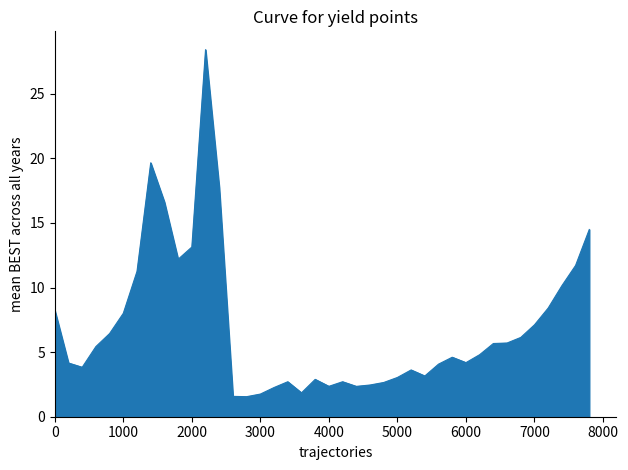

What is the minimum value shown in the chart?

1.6